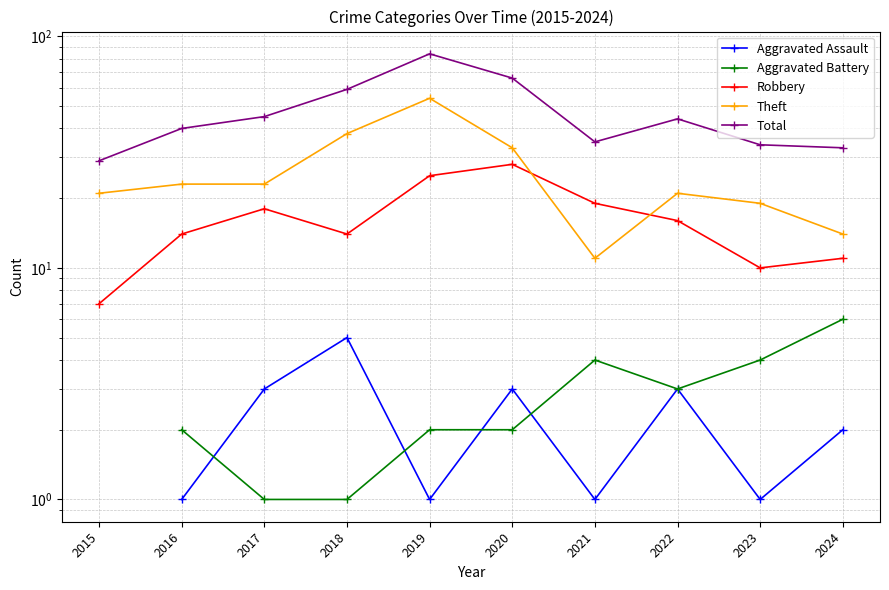

Which series has the largest total across all categories?

Total